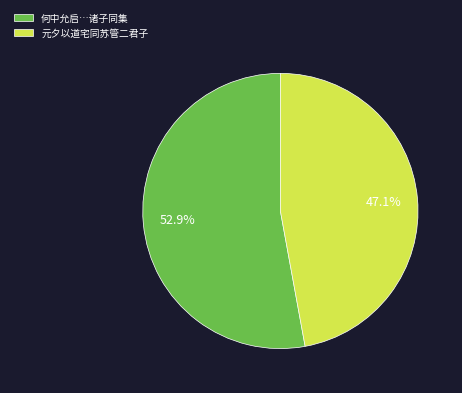

The 元夕以道宅同苏管二君子 slice represents 47% of the pie. True or false?

True